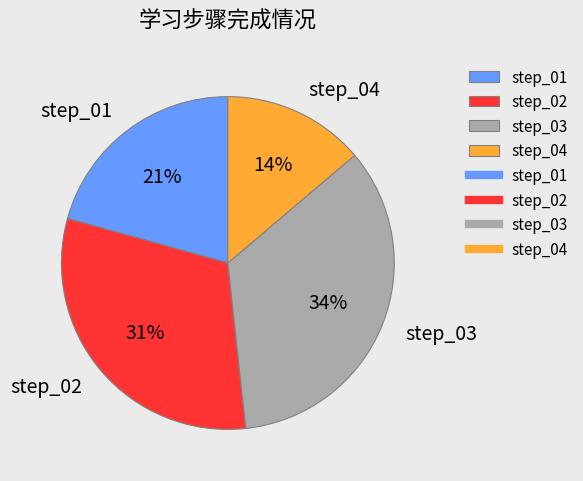

Which category has the biggest portion of the pie?

step_03